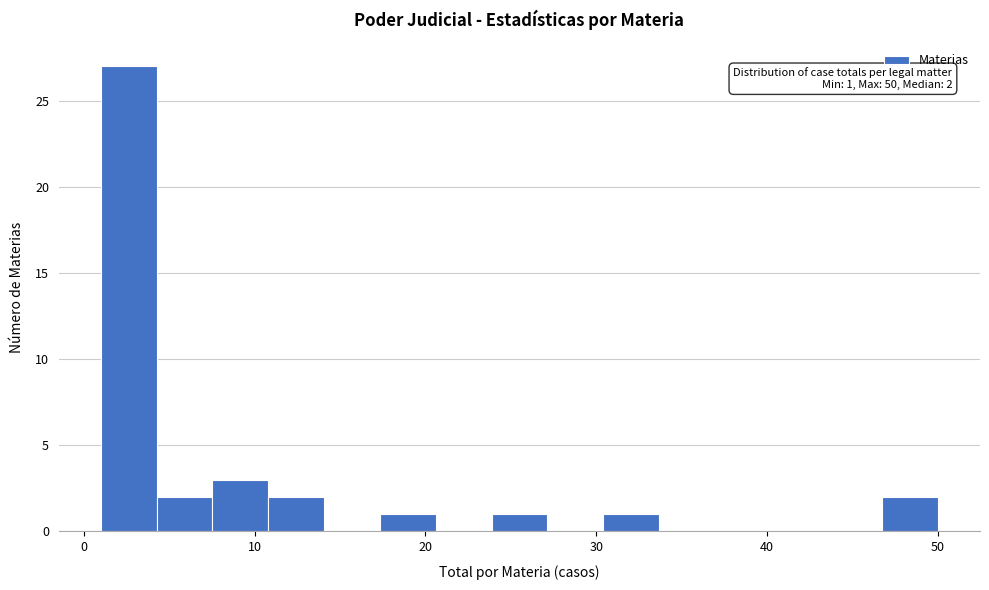

Read against the x-axis, roughly where is the centre of the tallest bar?

3